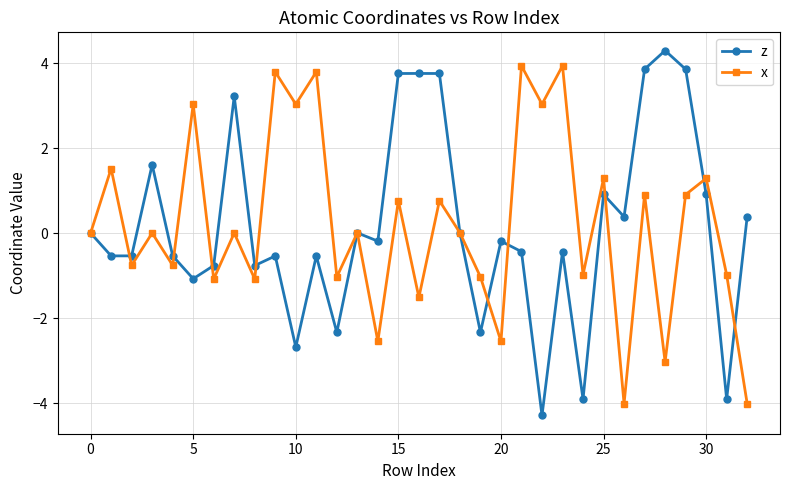

True or false: x has more than 1 interior local peaks.

True